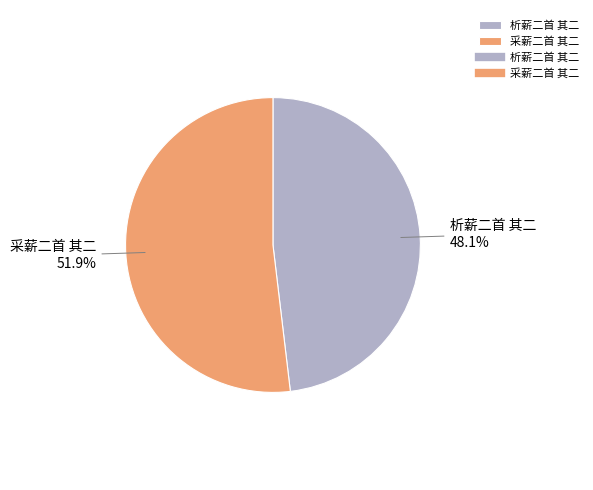

Combined, what portion of the pie is 析薪二首 其二 and 采薪二首 其二?

100.0%